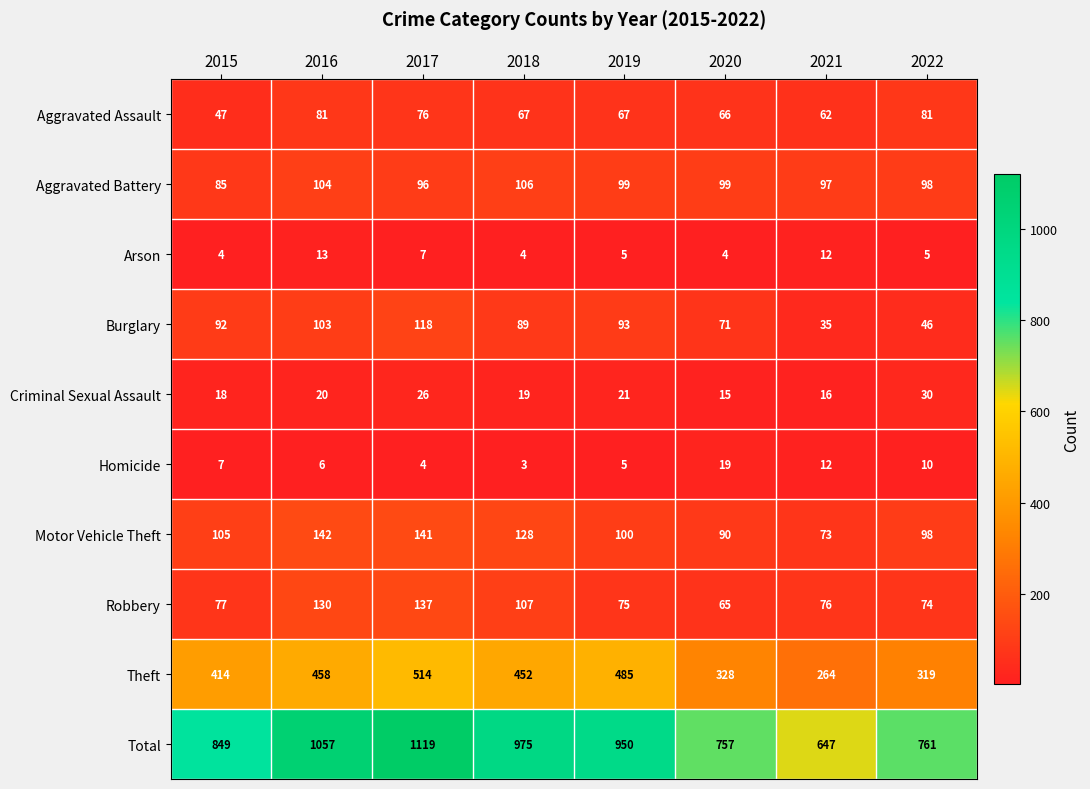

What is the difference between the Aggravated Battery values at 2018 and 2015?

21